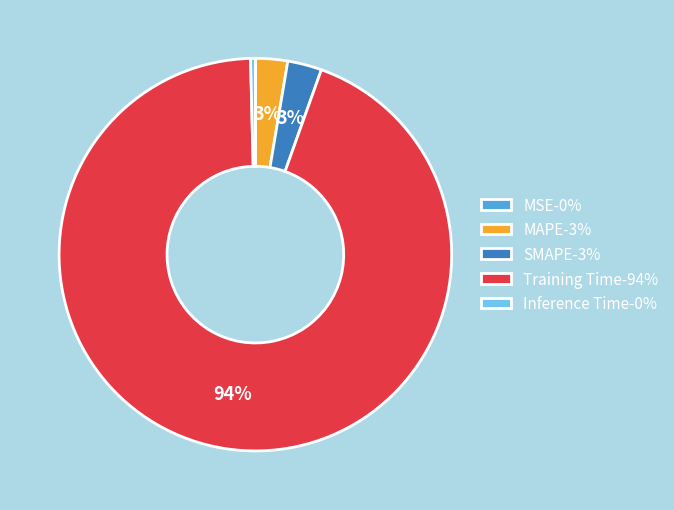

Combined, do SMAPE-3% and Training Time-94% account for over 50%?

Yes